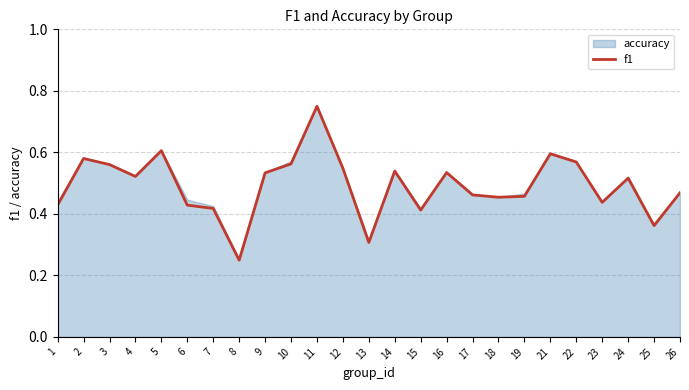

Reading right to left, what are all the values shown in this chart?

0.5	0.4	0.5	0.4	0.6	0.6	0.5	0.5	0.5	0.5	0.4	0.5	0.3	0.5	0.8	0.6	0.5	0.2	0.4	0.4	0.6	0.5	0.6	0.6	0.4